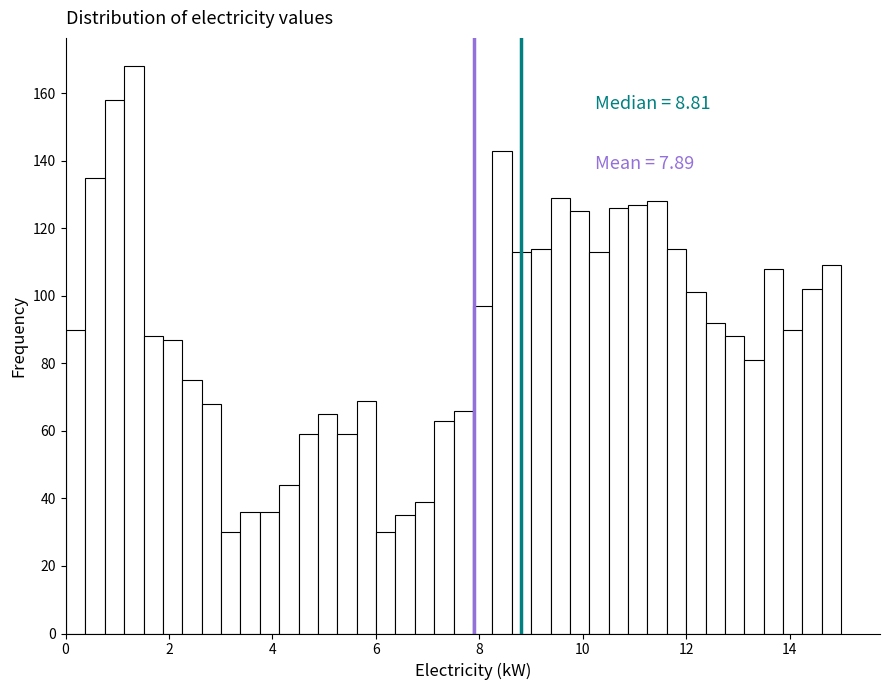

Read against the x-axis, roughly where is the centre of the tallest bar?

1.4